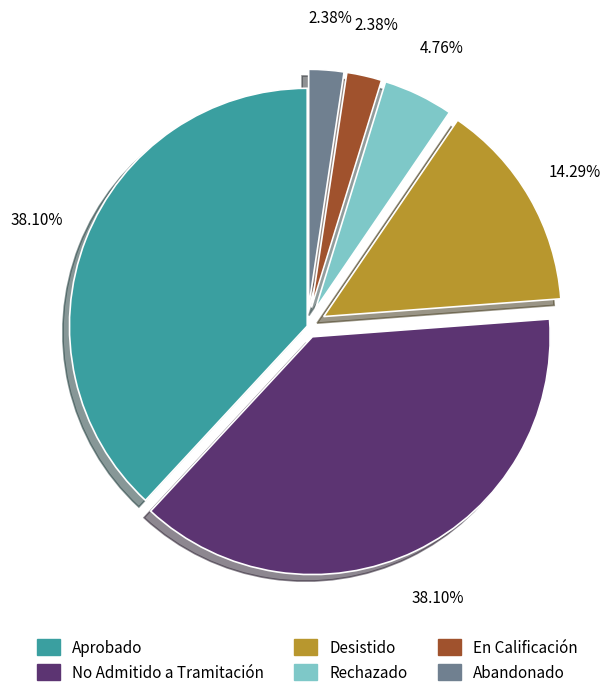

Approximately how many times larger is the value at Desistido compared to Abandonado?

6.0